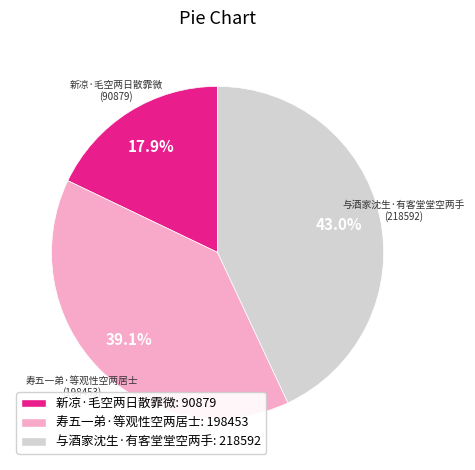

Does 寿五一弟·等观性空两居士 represent more than half of the total?

No